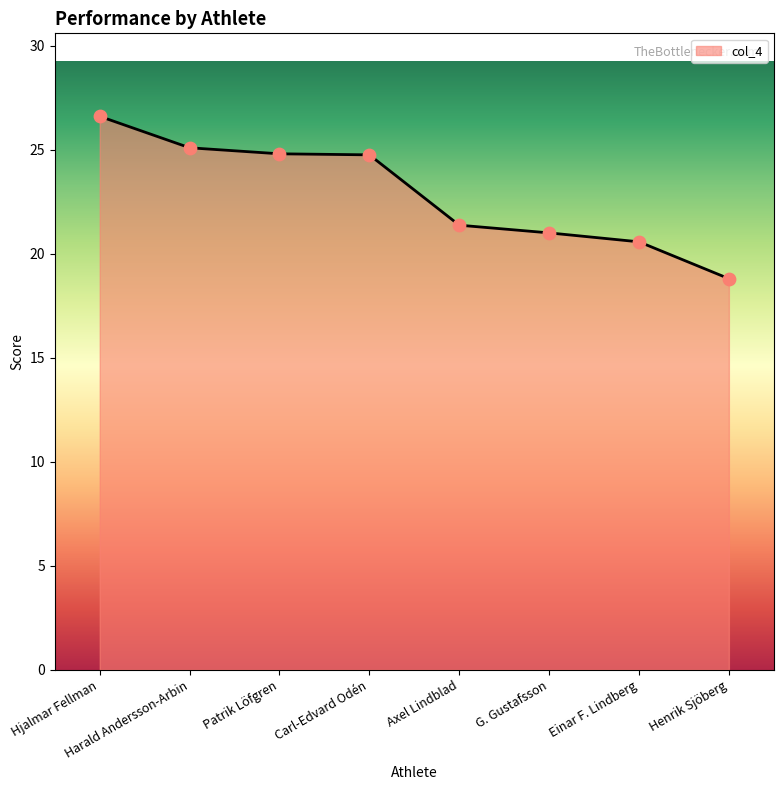

Approximately how many times larger is the value at Patrik Löfgren compared to Harald Andersson-Arbin?

1.0